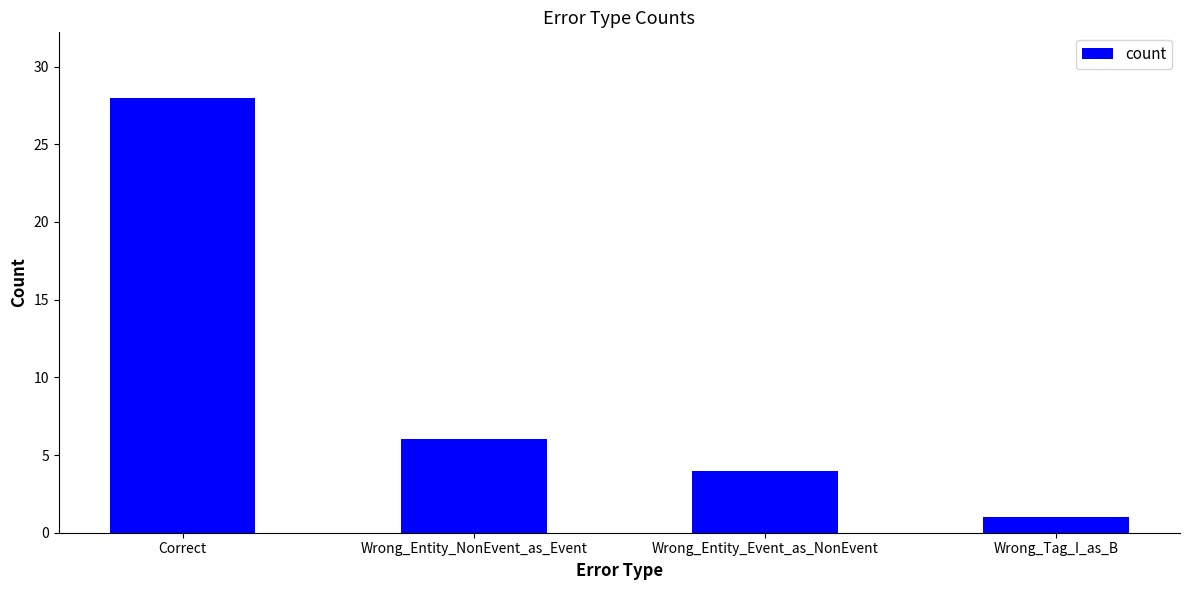

Which label corresponds to the largest value in the chart?

Correct